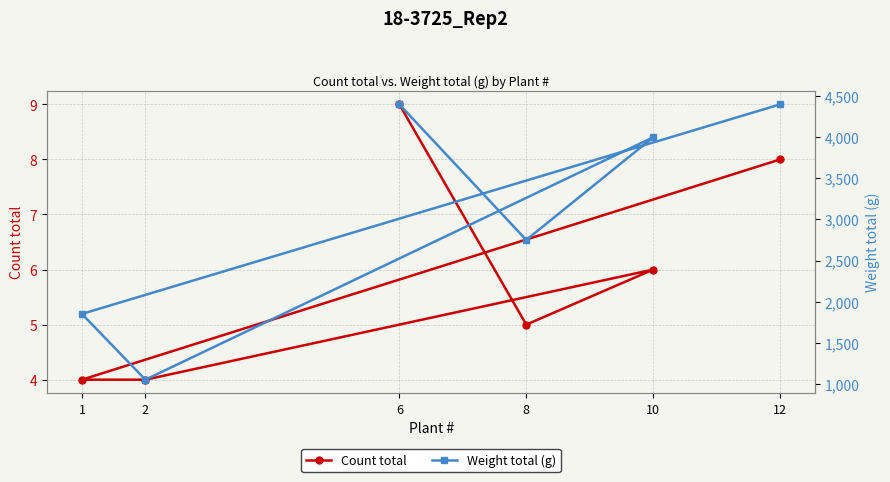

At 12, list the series in order from smallest to largest.

Count total, Weight total (g)